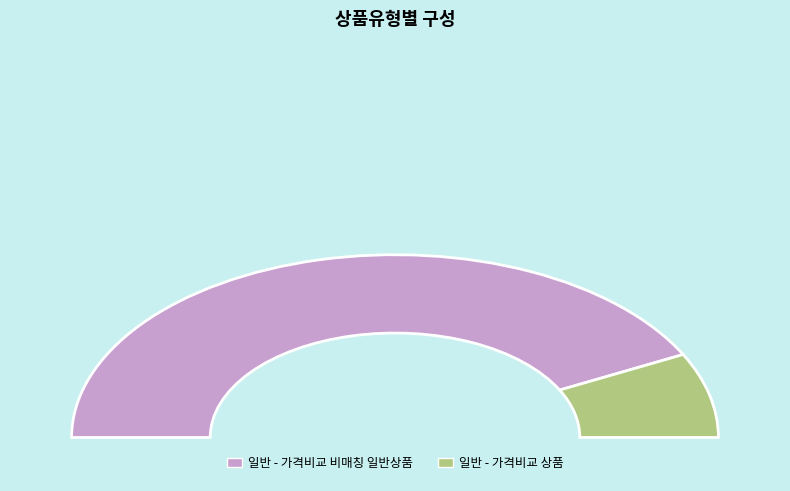

Which category has the smallest portion of the pie?

일반 - 가격비교 상품